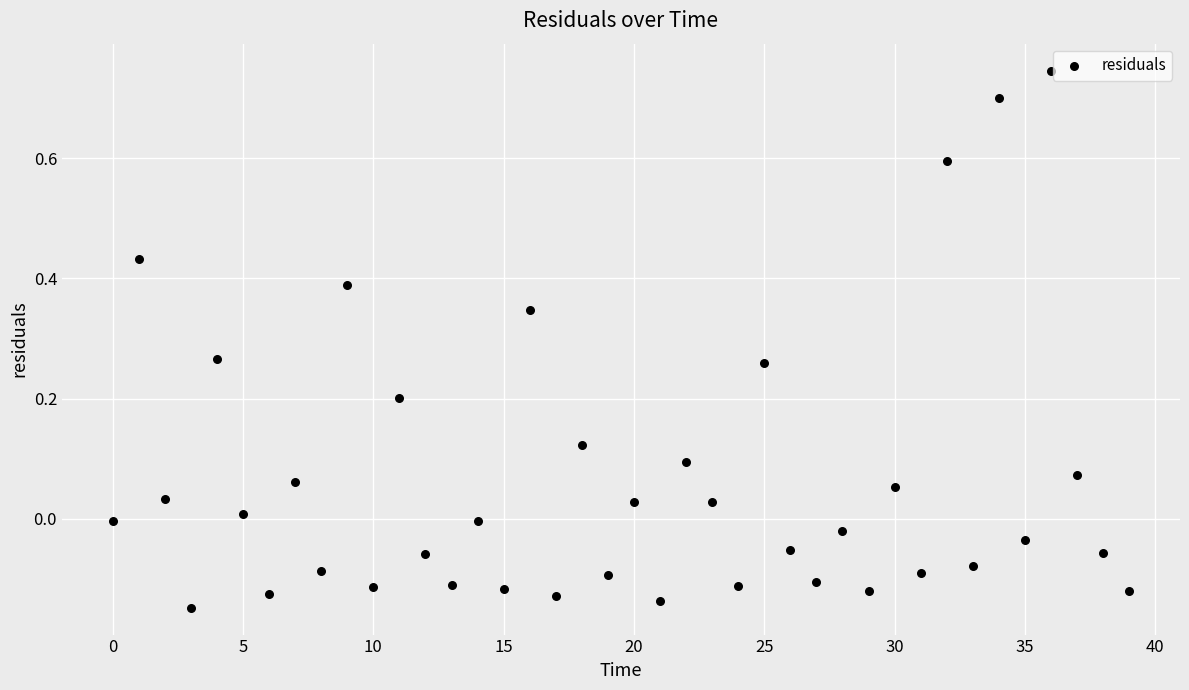

What is the range of Y values (max minus min)?

0.9